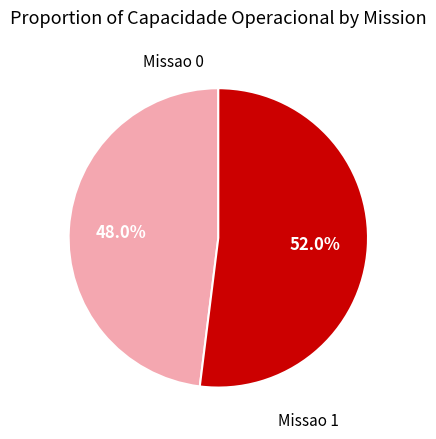

How many segments does this pie chart have?

2